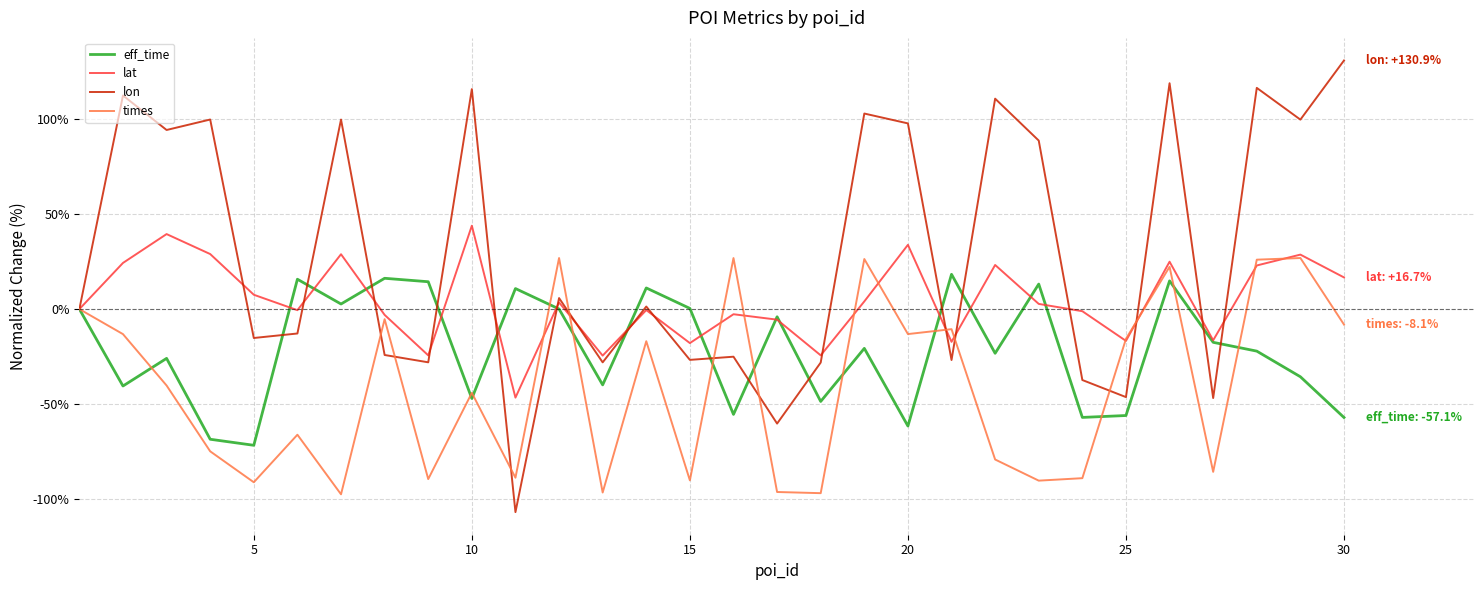

Rank the series by their average value, from lowest to highest.

times, eff_time, lat, lon